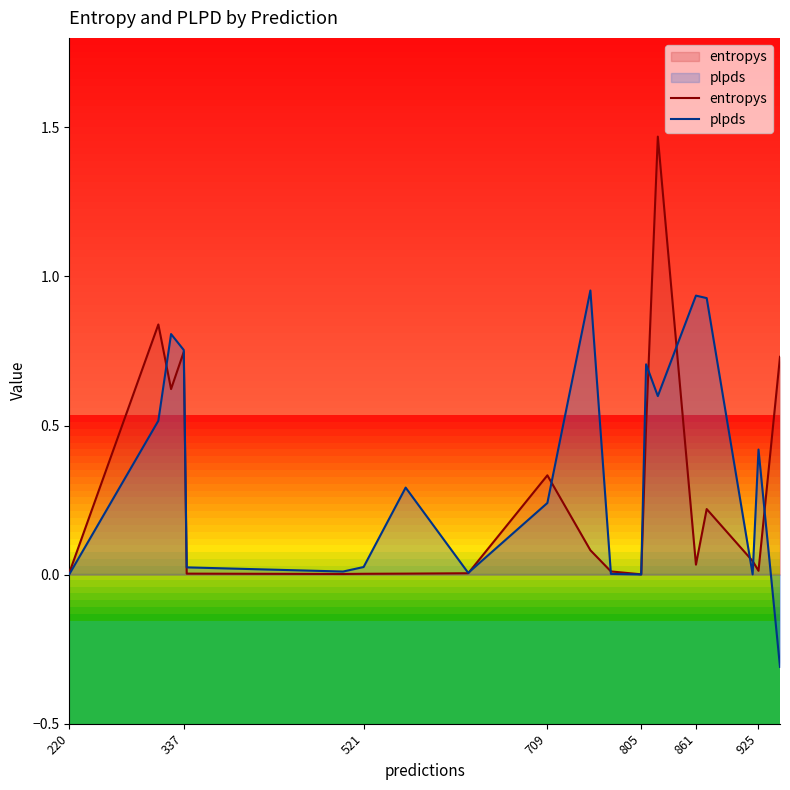

What is the lowest value of the plpds series?

-0.3